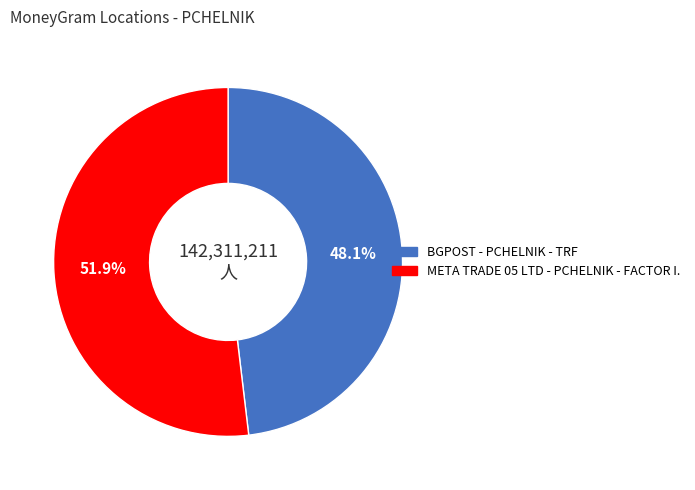

Is it true that META TRADE 05 LTD - PCHELNIK - FACTOR I. is 52% of the pie?

True